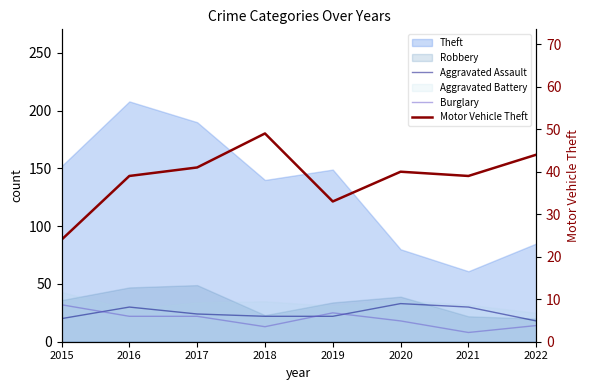

Where is Aggravated Assault nearest to the value 25?

2017